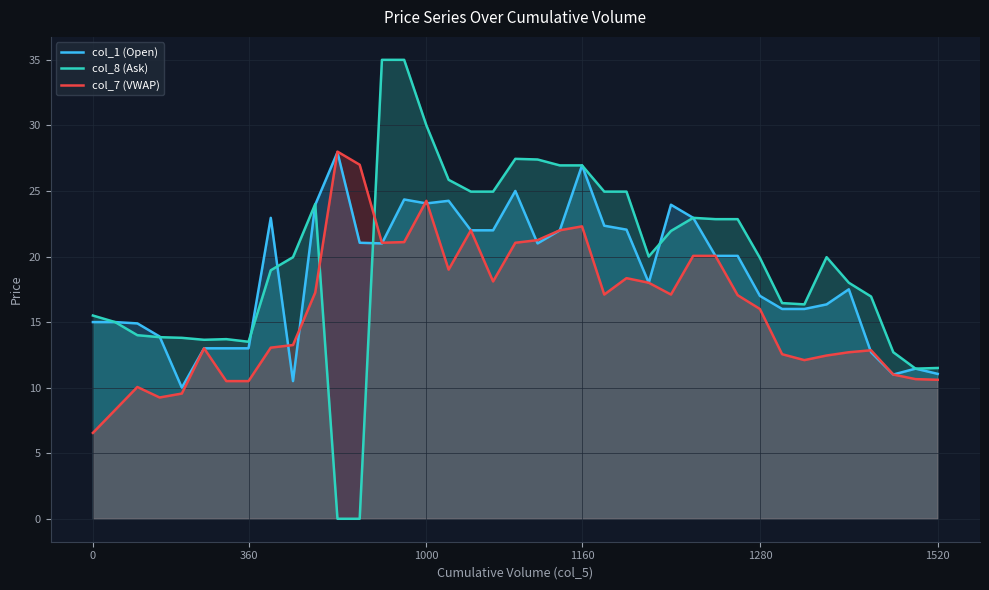

At which label does col_1 (Open) first exceed 20?

8